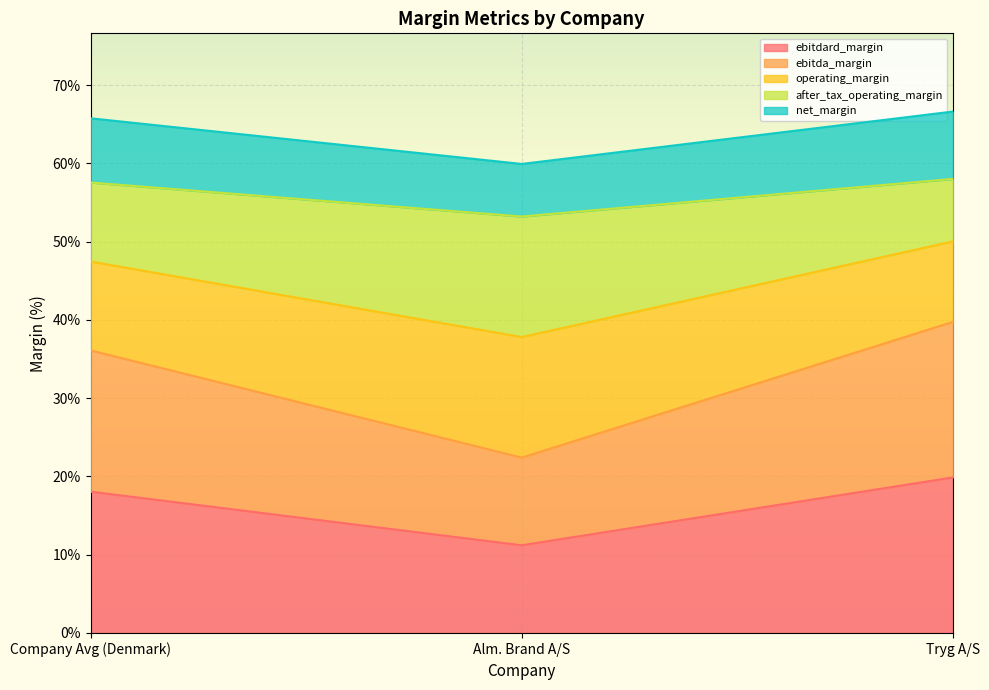

Which category has the lowest value across all series?

Alm. Brand A/S